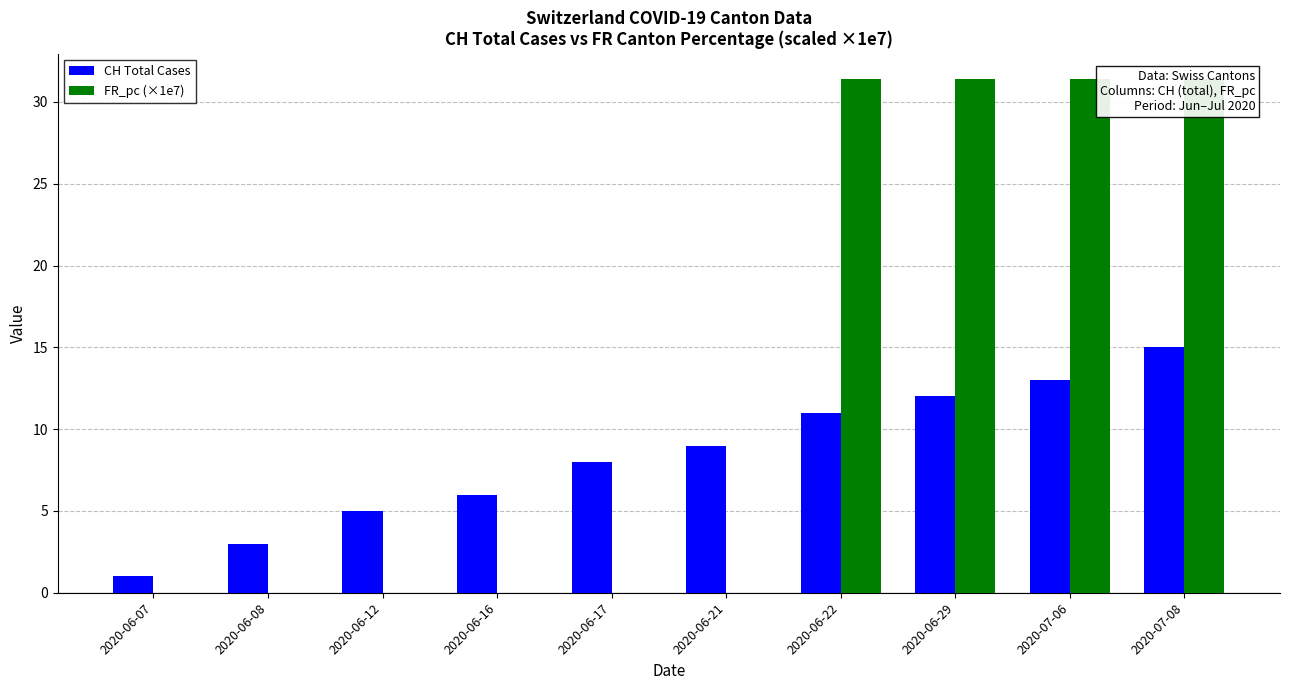

The CH Total Cases series shows 14.0 at 2020-06-17. True or false?

False